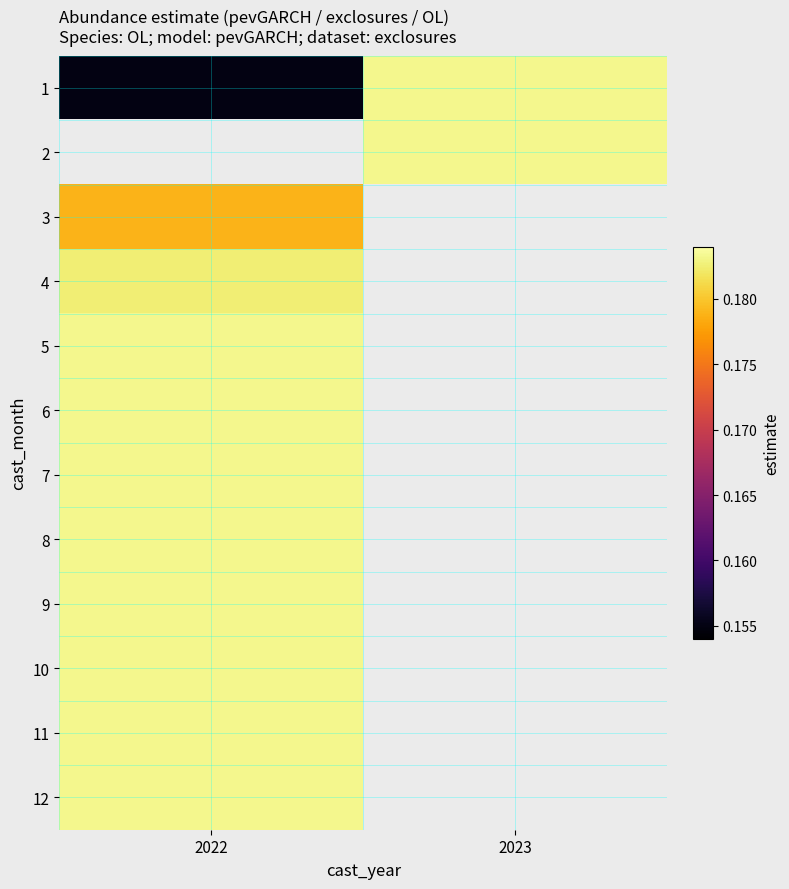

What is the maximum value for 10?

0.2